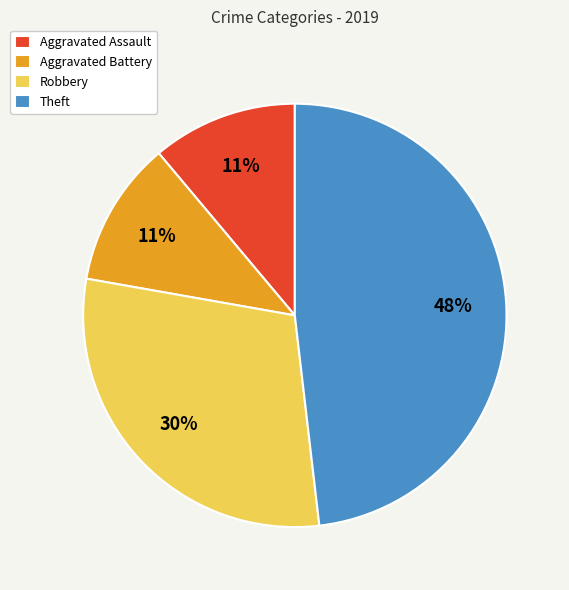

To the nearest percent, what portion does Theft represent?

48%